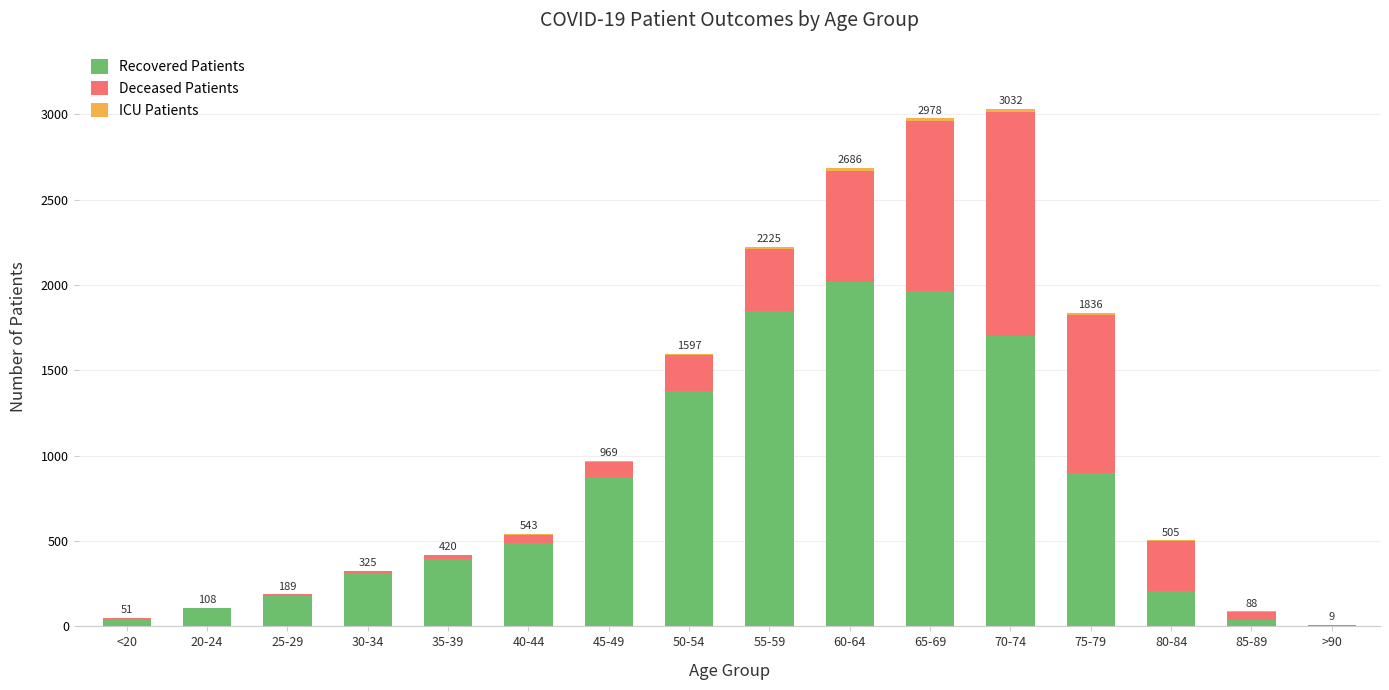

How many series are shown in this chart?

3